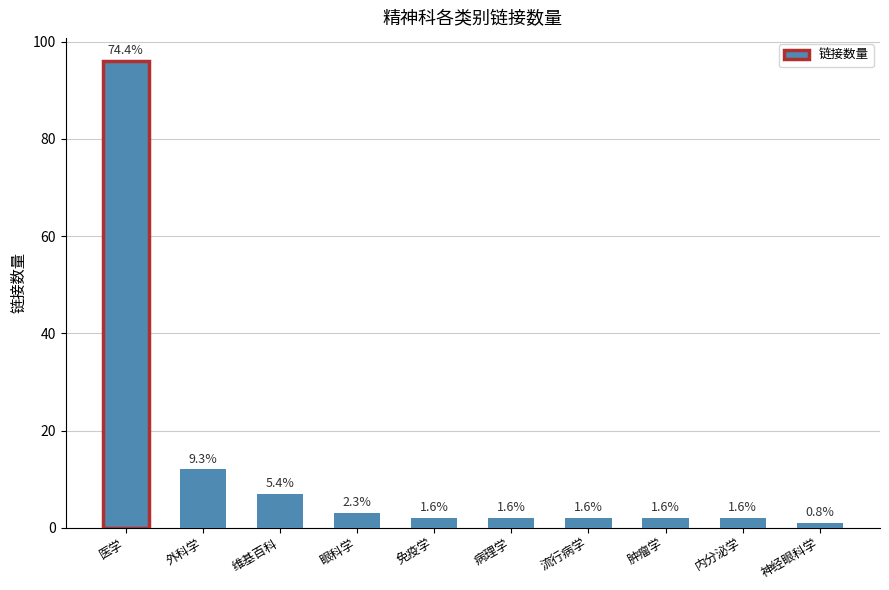

How many bars are there in total?

10